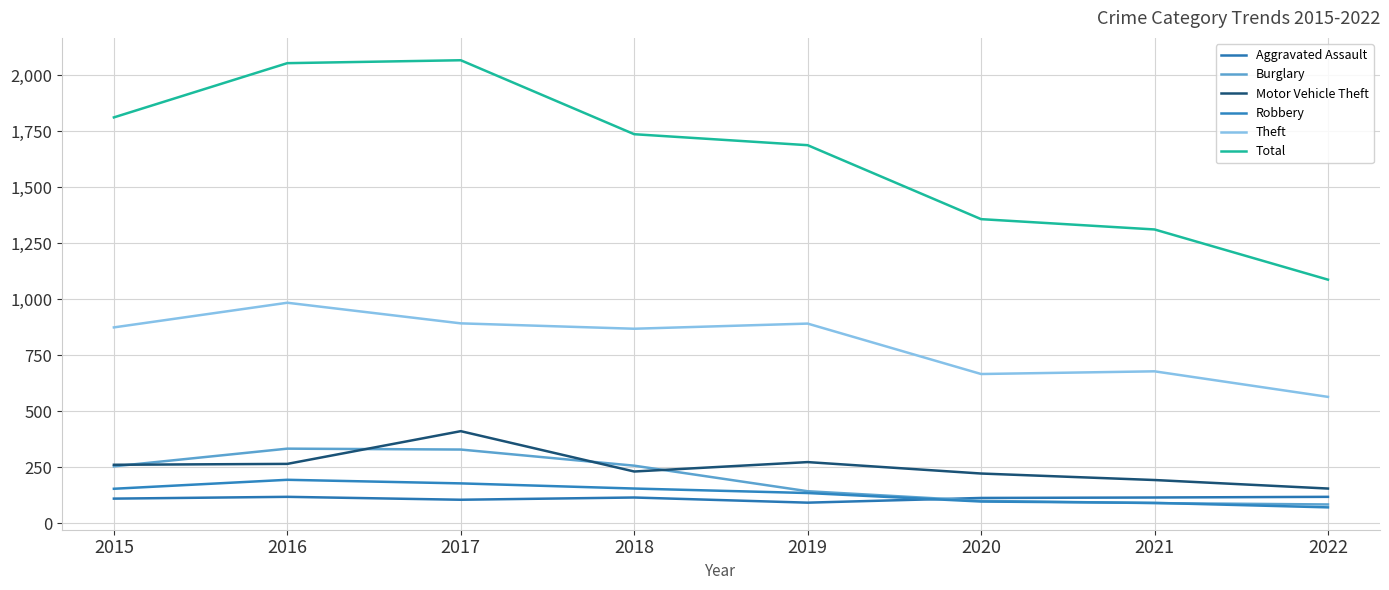

What is the difference between the maximum and minimum values in the Burglary series?

249